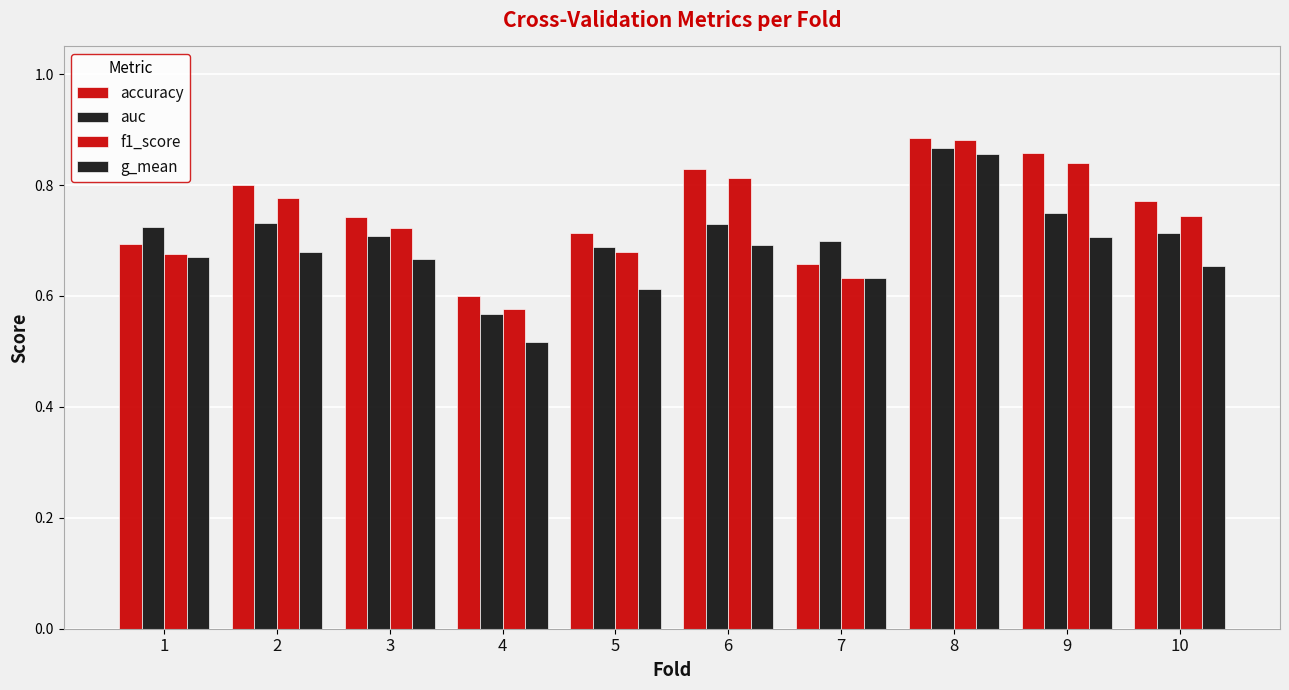

How many bars are there in total?

40